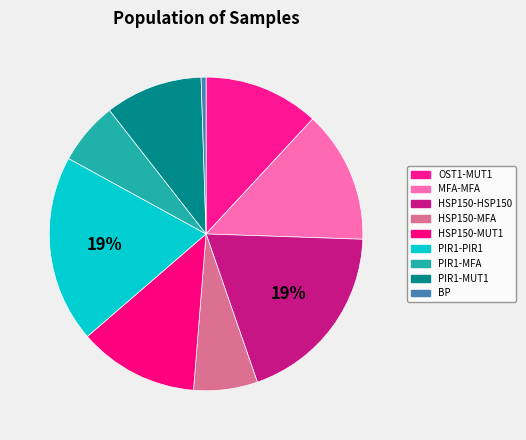

Which slice is the largest?

PIR1-PIR1